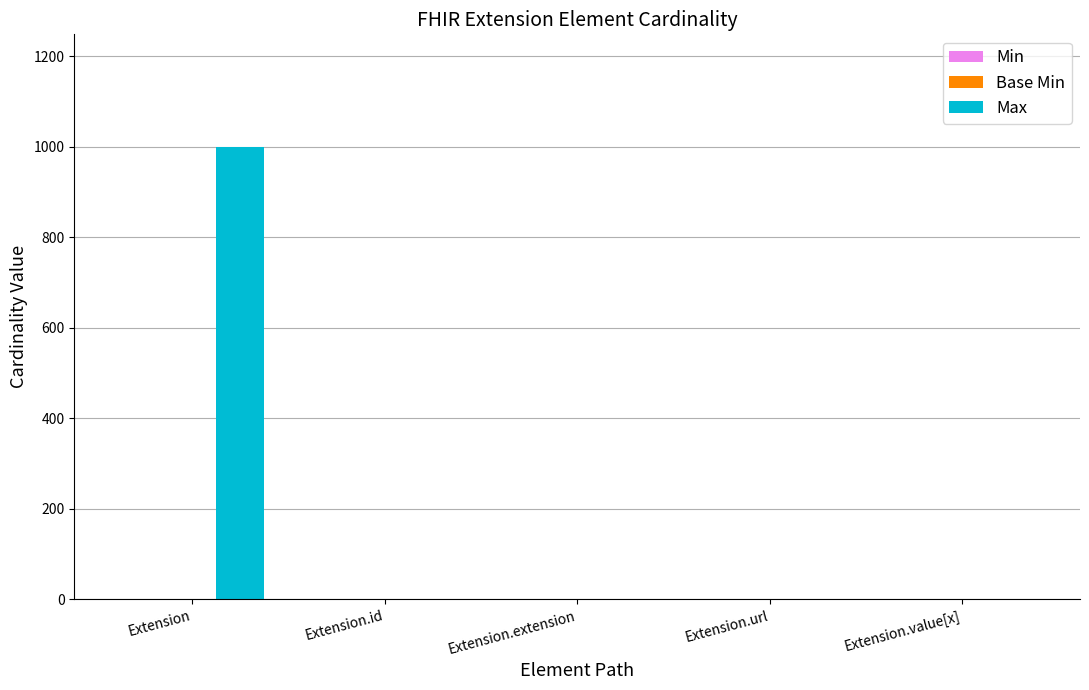

How many groups of bars are there?

5